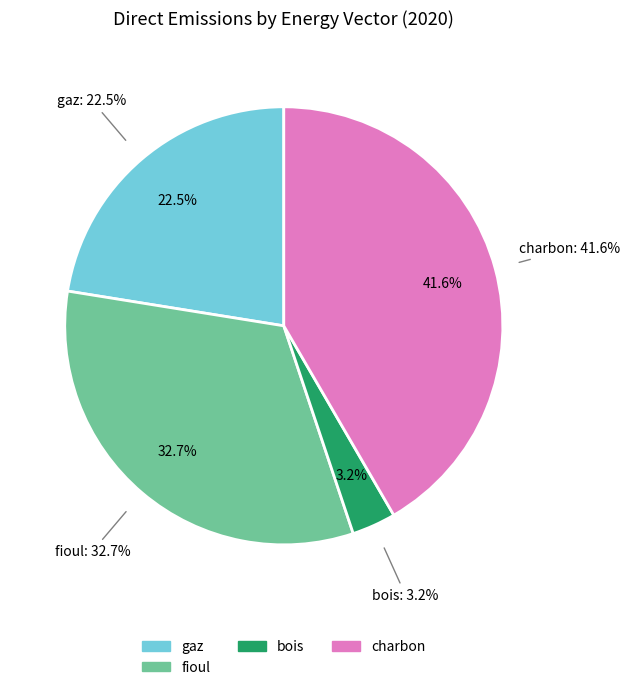

Is there any slice that represents more than half of the pie?

No